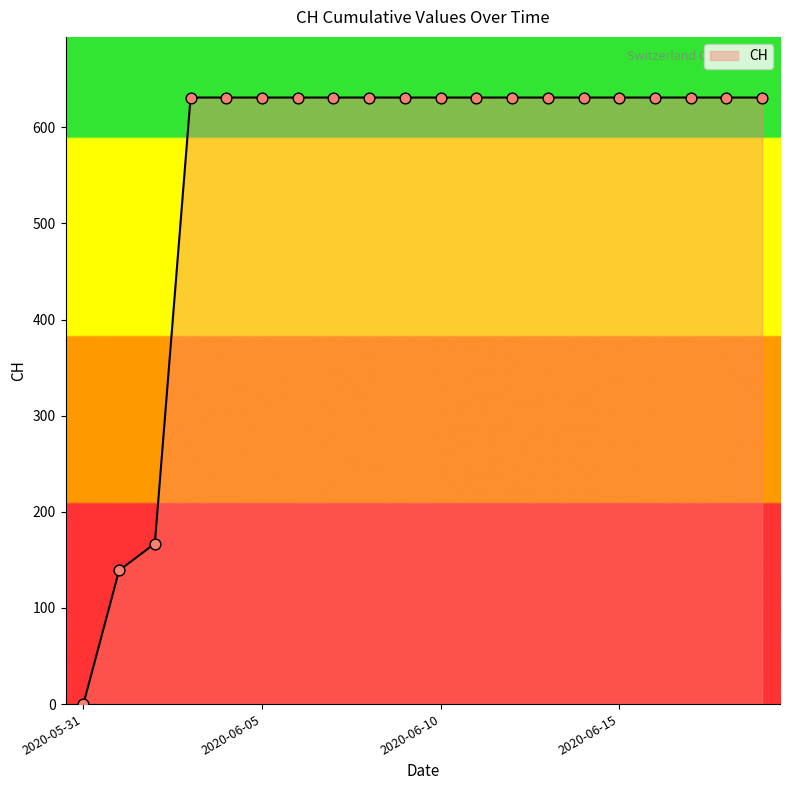

What is the difference between the maximum and minimum values?

631